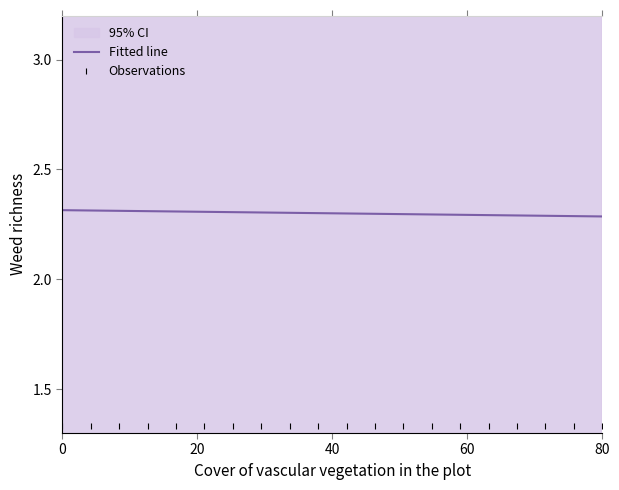

True or false: Observations and Fitted line intersect in this chart.

False